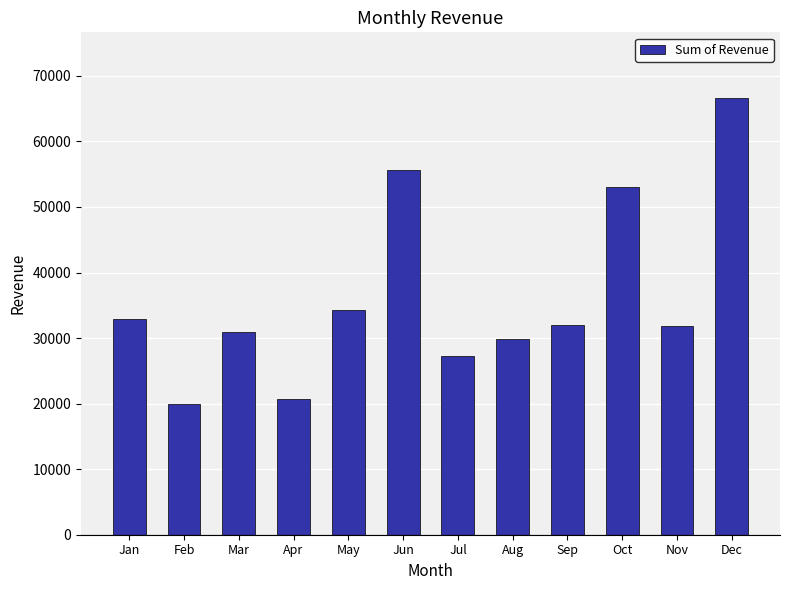

What is the change in value from Aug to Oct?

+23112.1